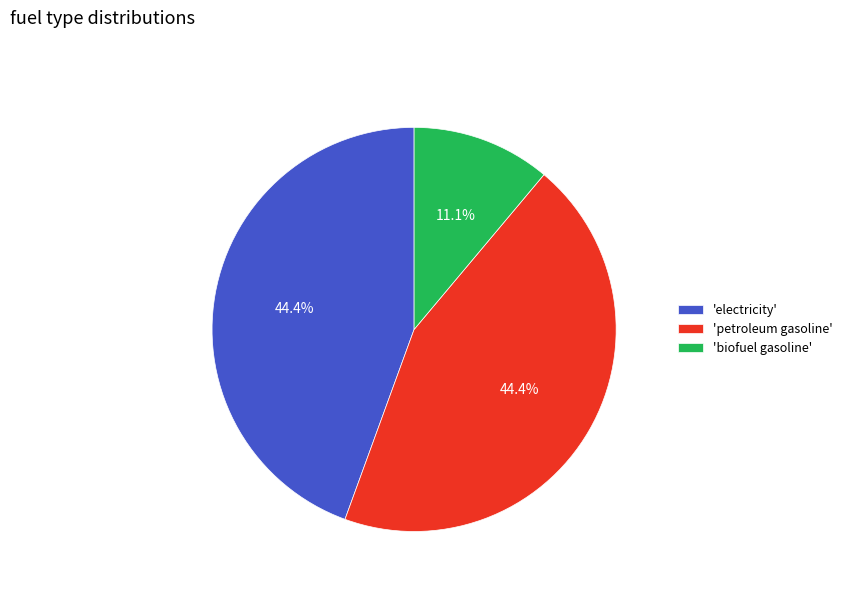

To the nearest percent, what is the average slice percentage?

33%